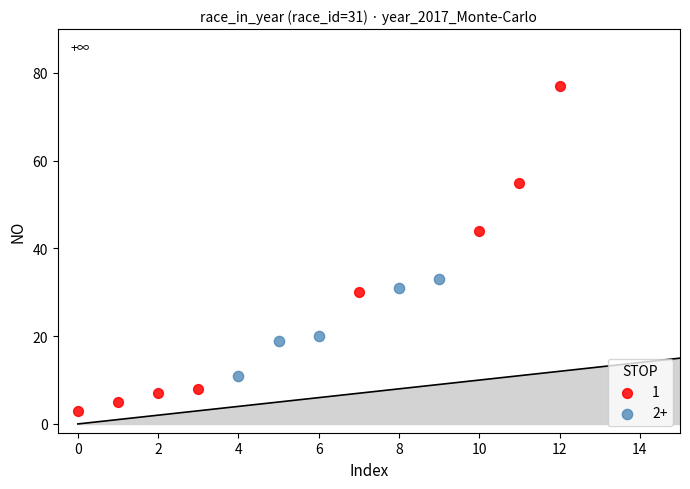

What are all the series names shown in the legend?

1, 2+